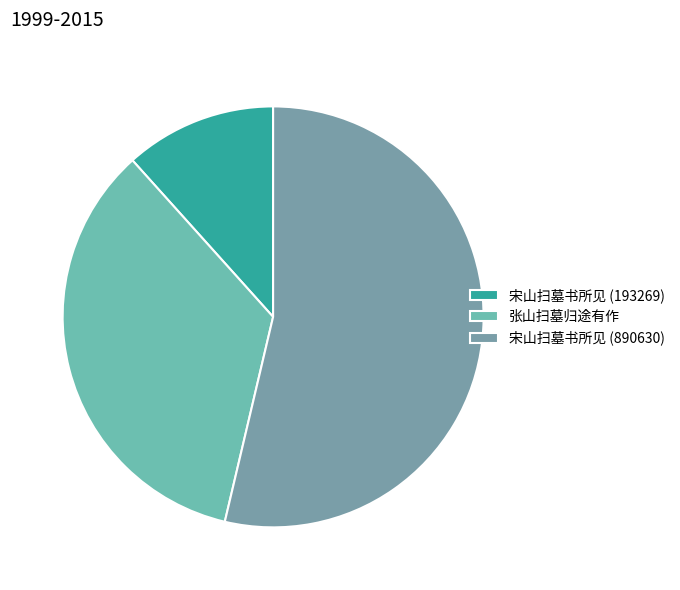

To the nearest percent, what percentage of the pie is 宋山扫墓书所见 (193269)?

12%